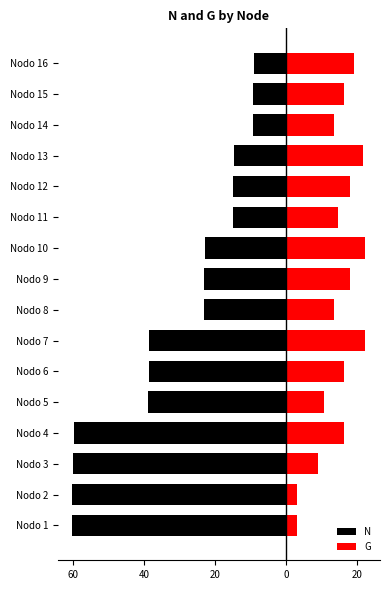

How many bars are there in total?

32